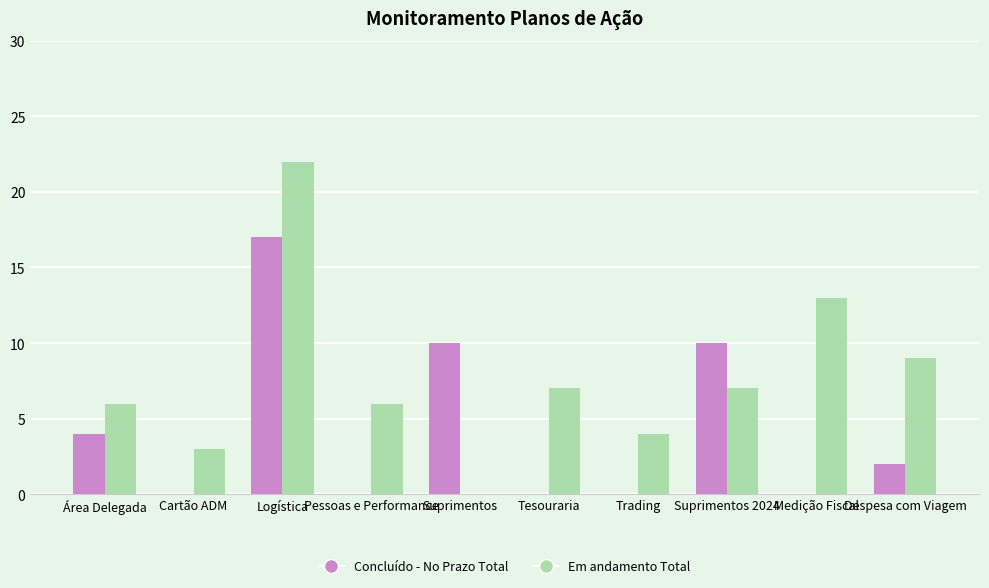

How many distinct data groups are displayed?

2